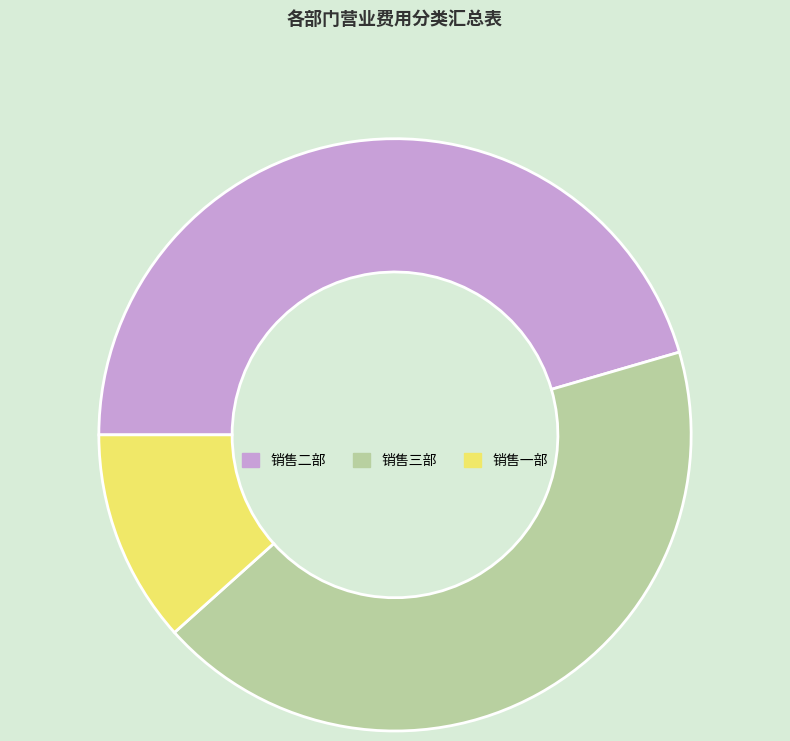

Combined, do 销售三部 and 销售一部 account for over 50%?

Yes